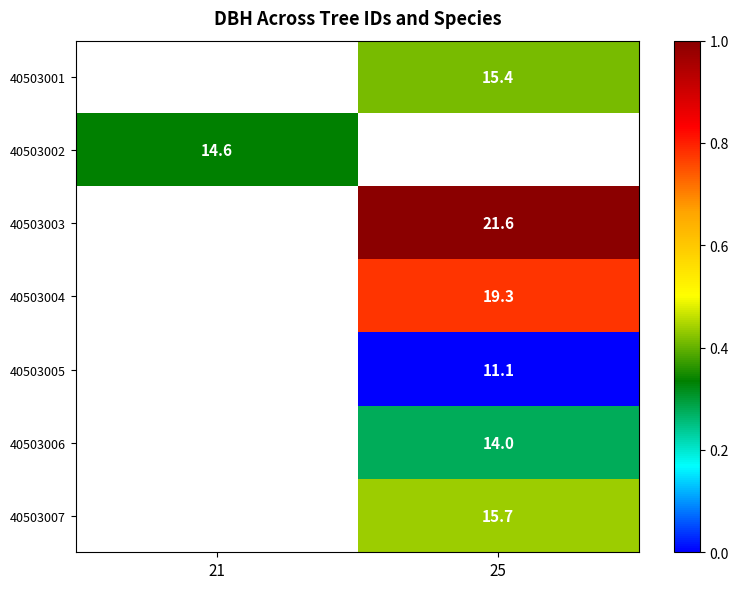

Is the value of 40503006 at 25 greater than the value of 40503002 at 21?

No